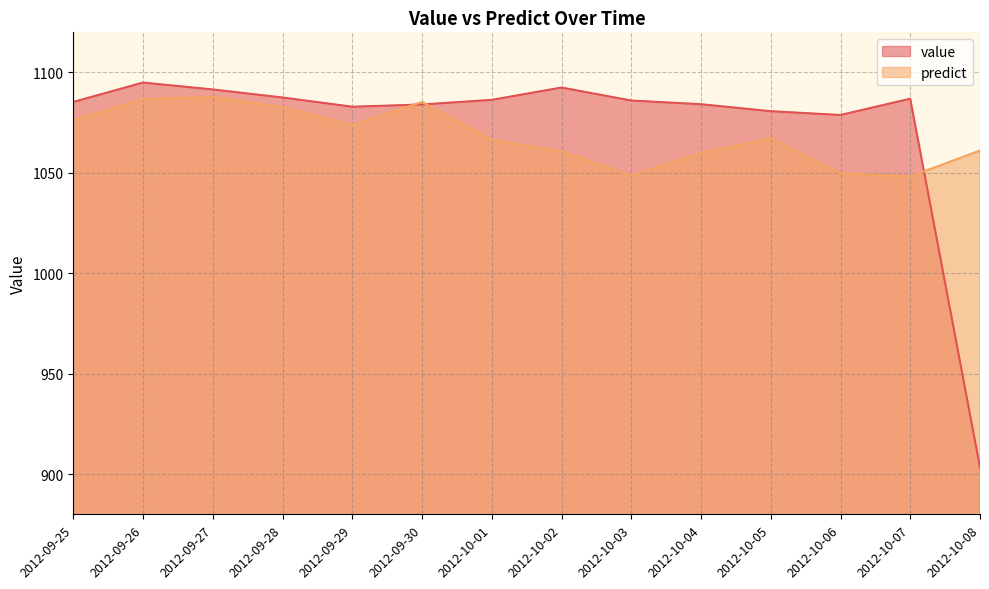

How many data points in value are less than 1086?

7